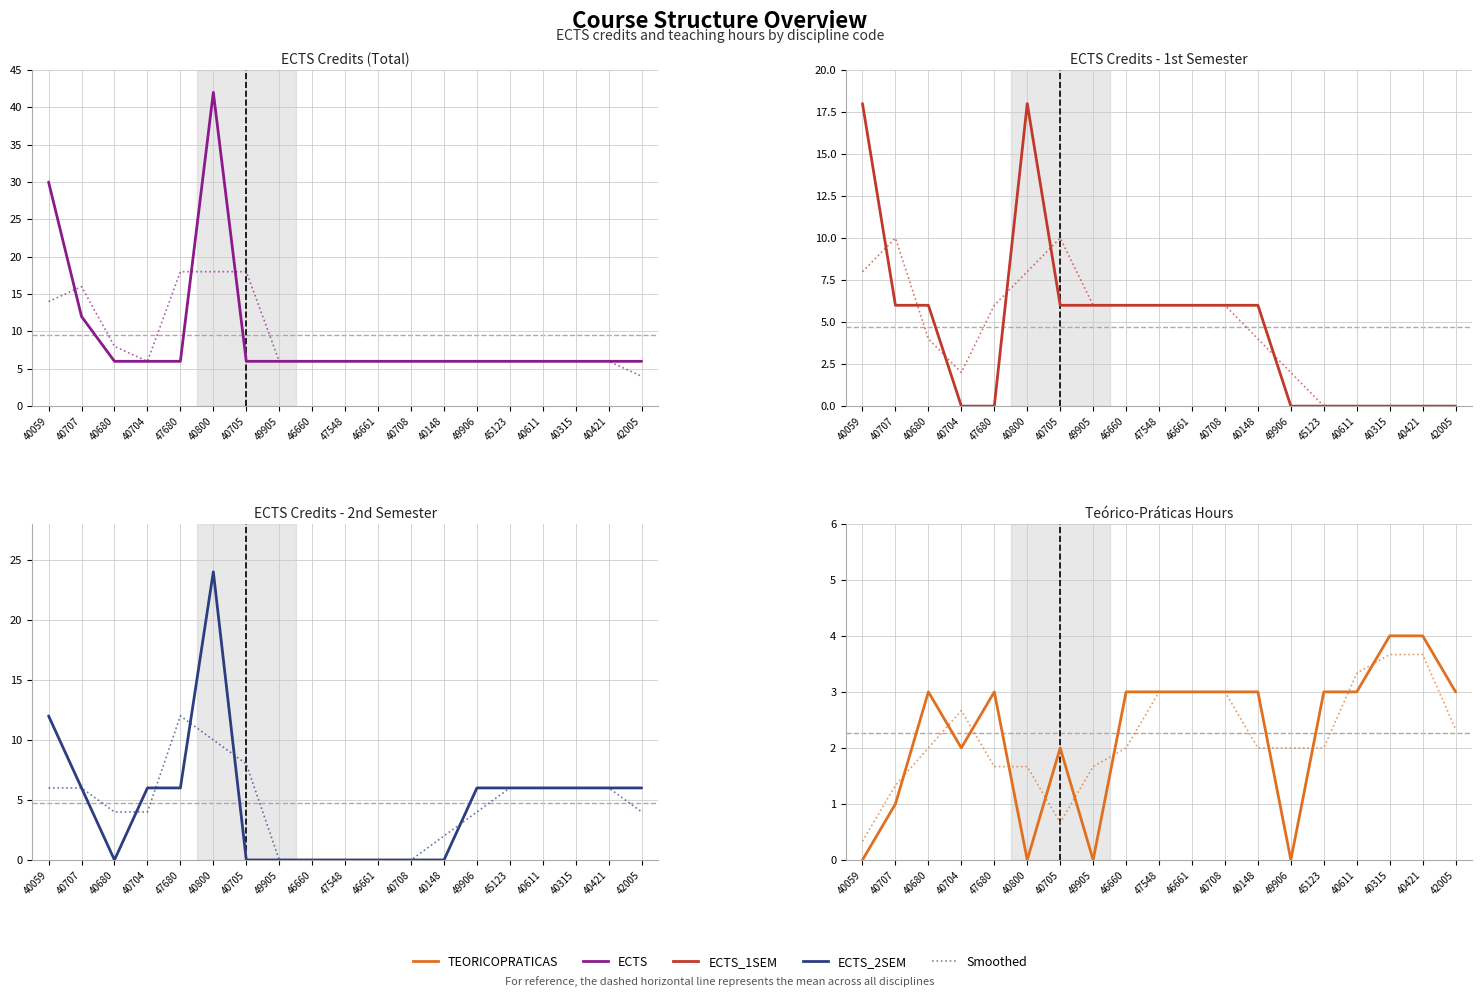

Is the value of ECTS at 45123 greater than the value of ECTS_1SEM at 46661?

No